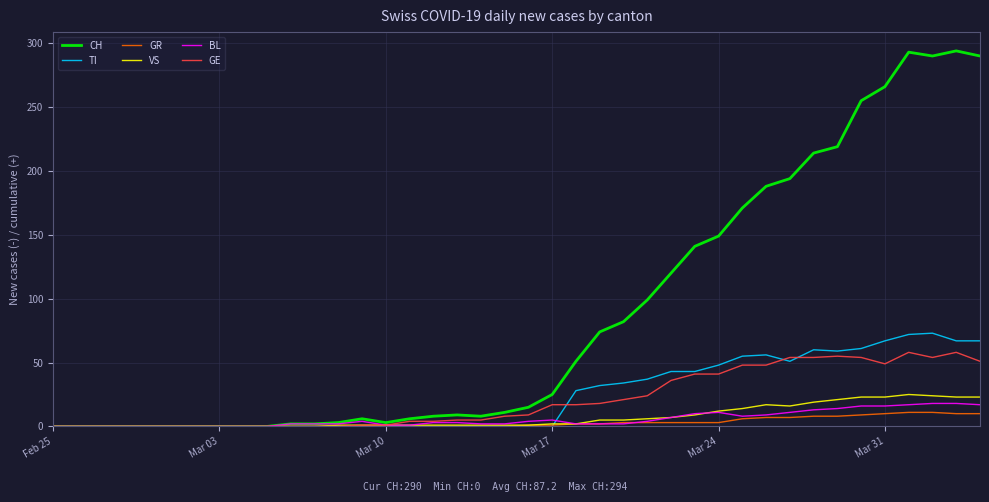

Which series has the largest range (max minus min)?

CH